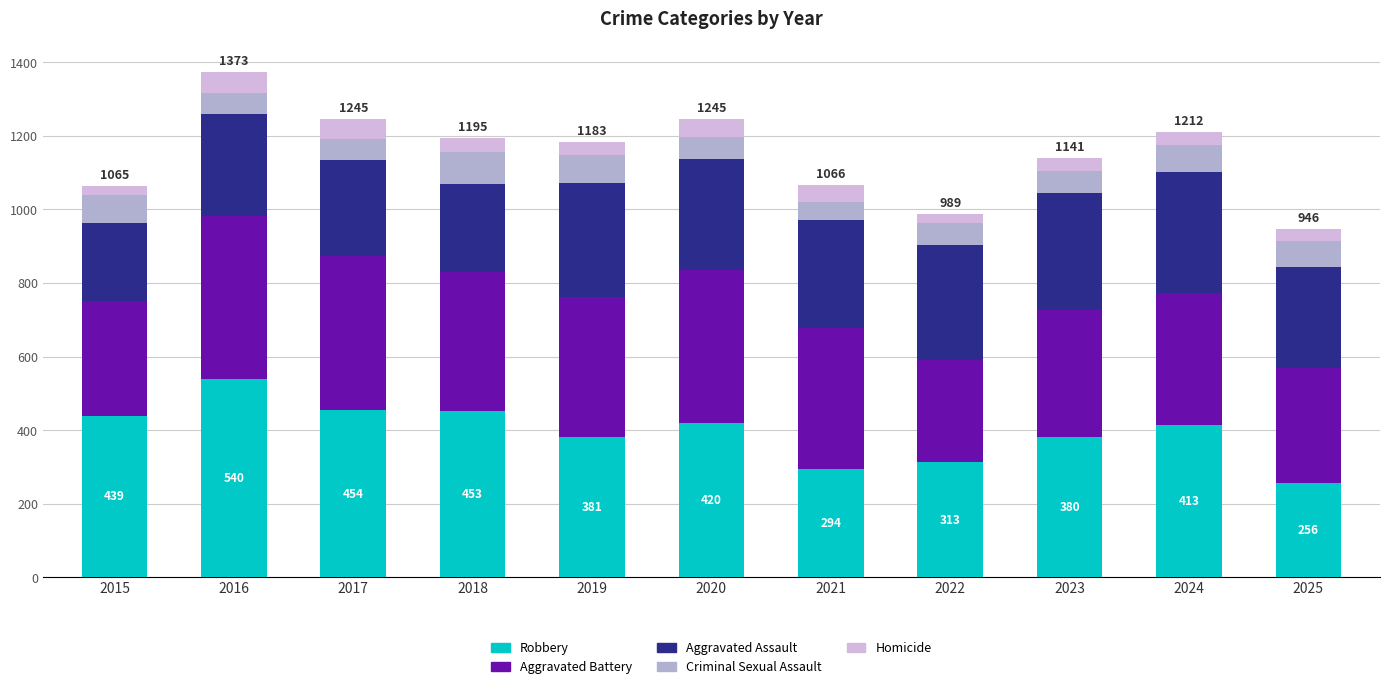

What is the total value across all series at 2017?

1245